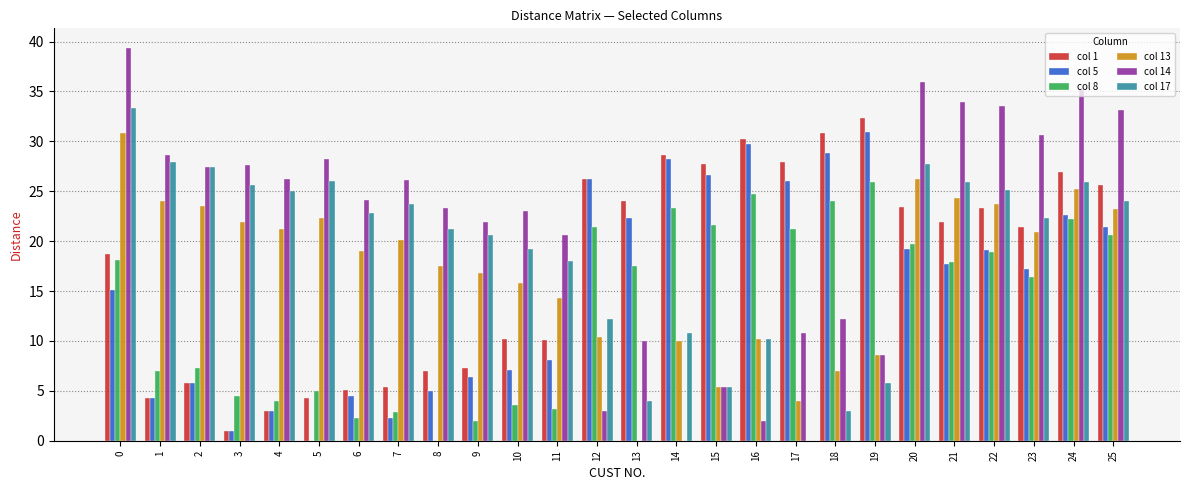

What is the approximate value of col 13 at 21?

24.4